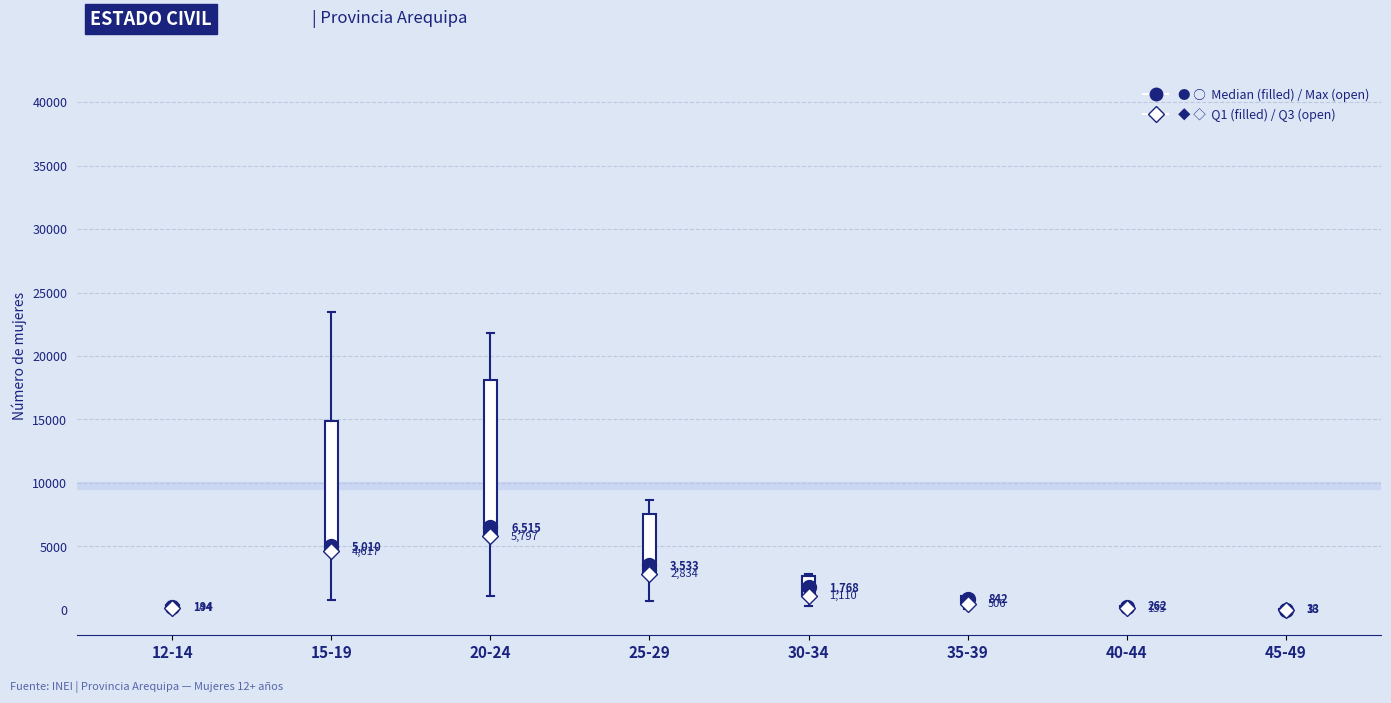

Comparing the boxes themselves (not the whiskers), which one is the tallest?

20-24